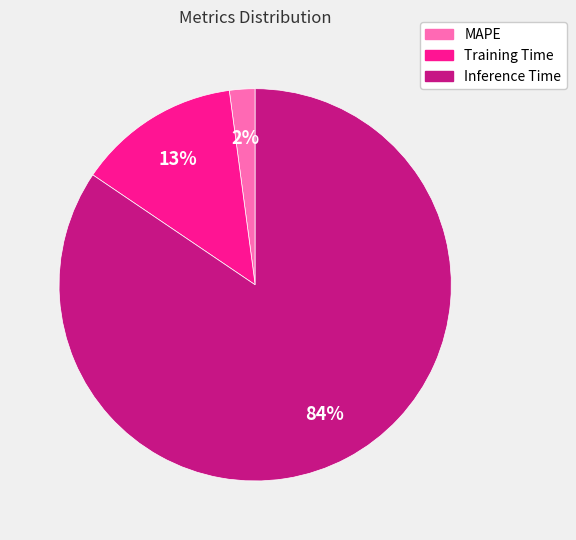

To the nearest percent, what portion does Training Time represent?

13%